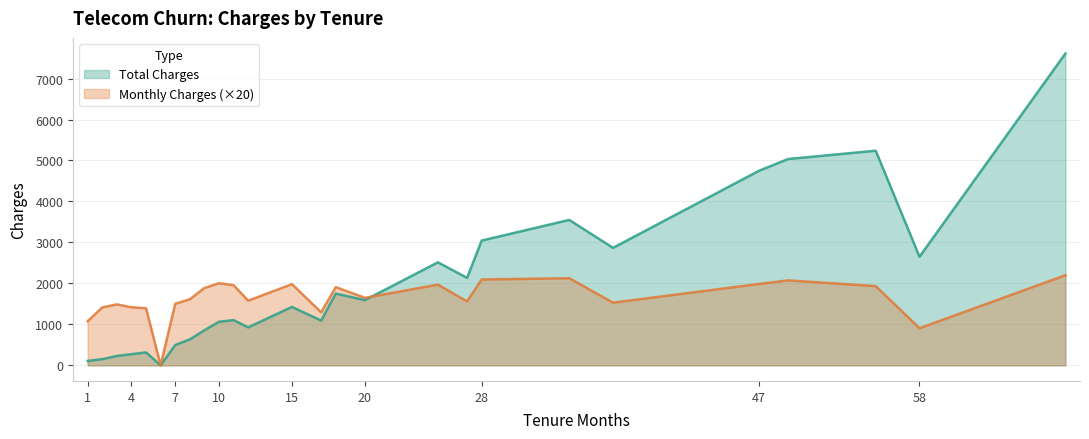

What is the spread (max minus min) of values at 49?

2962.3